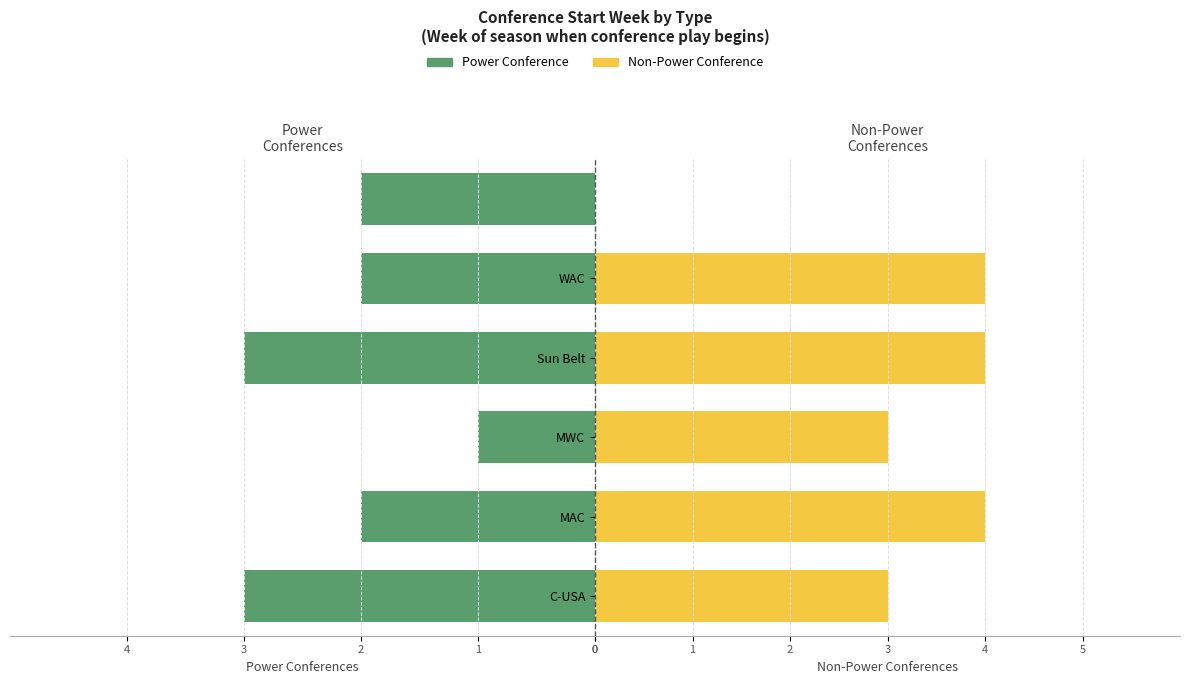

How many values are below -2?

2